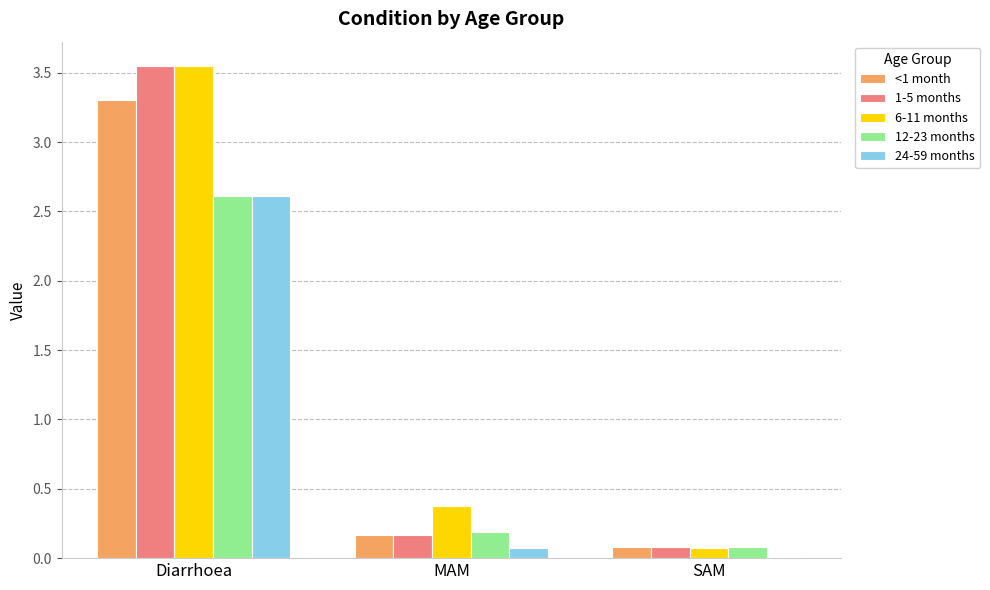

What are all the series names shown in the legend?

<1 month, 1-5 months, 6-11 months, 12-23 months, 24-59 months